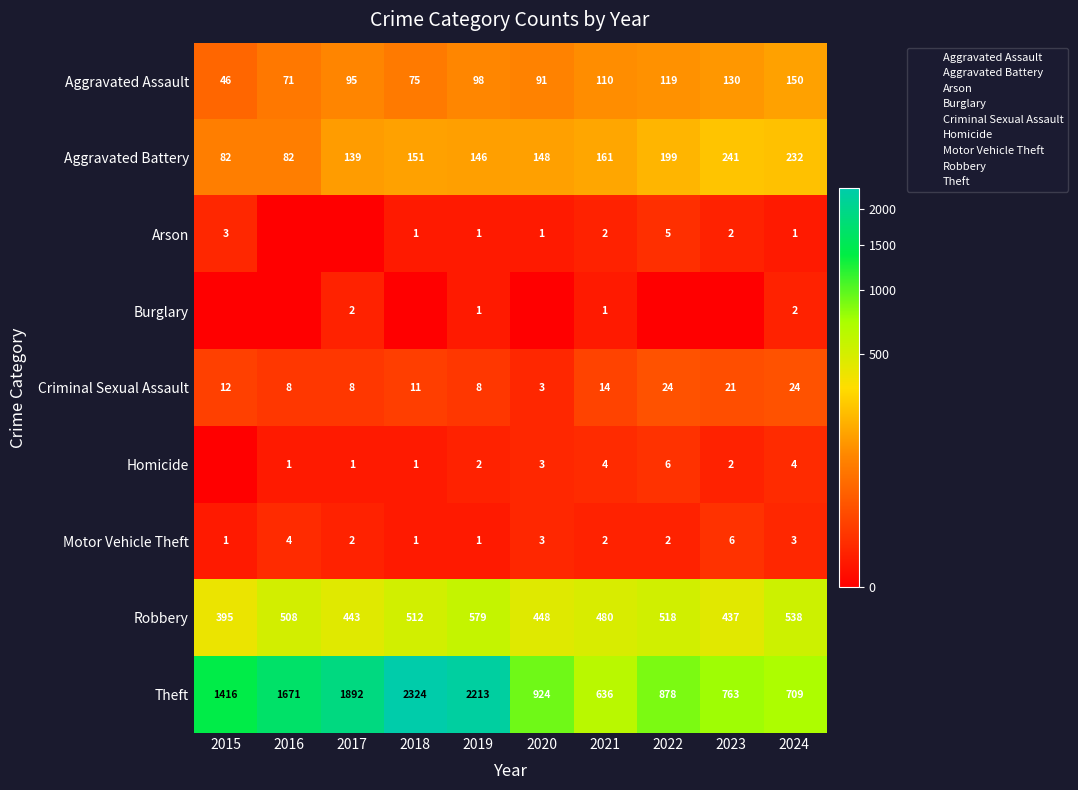

At how many categories does at least one series exceed 2239?

1